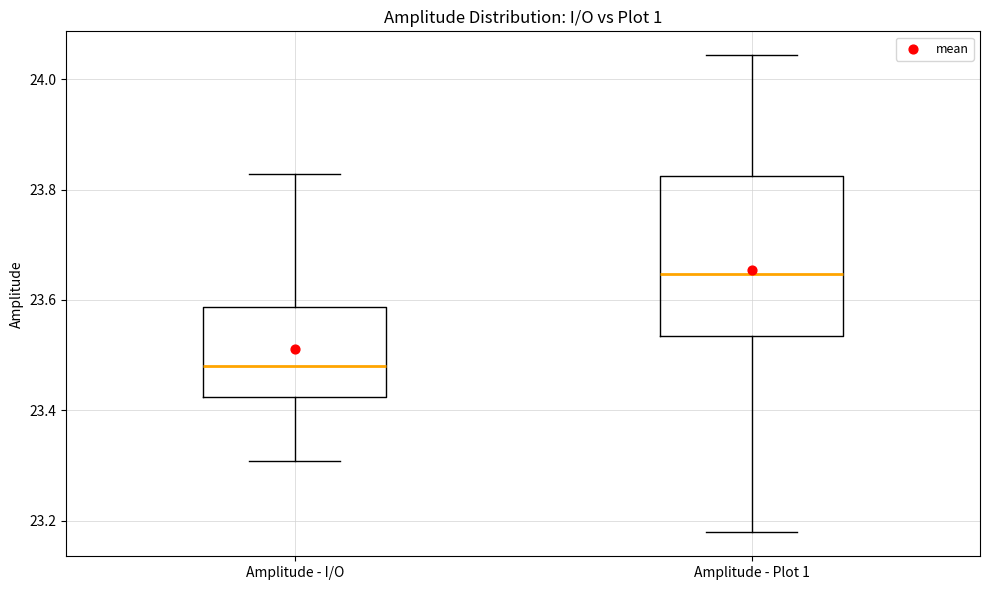

Reading left to right, transcribe this box plot: for each box, give where its median line is, the range the box spans, and where its two whiskers end, as read against the y-axis. The values are not printed on the chart, so give them approximately, as read against the axis.

Amplitude - I/O: median 23.48, box 23.42 to 23.58, whiskers 23.30 to 23.82
Amplitude - Plot 1: median 23.64, box 23.54 to 23.82, whiskers 23.18 to 24.04